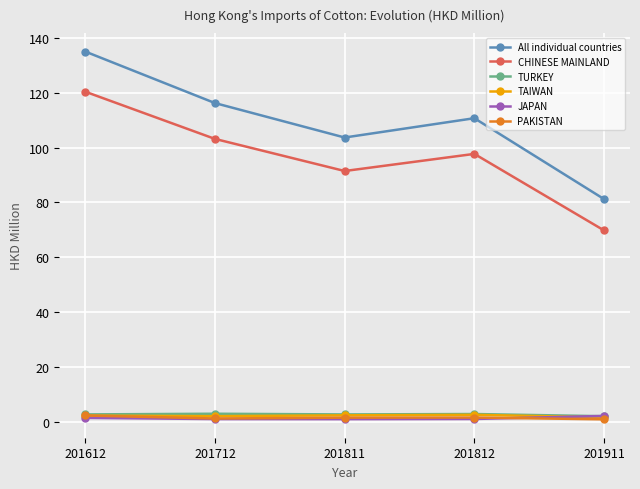

True or false: All individual countries and TAIWAN cross at least once.

False